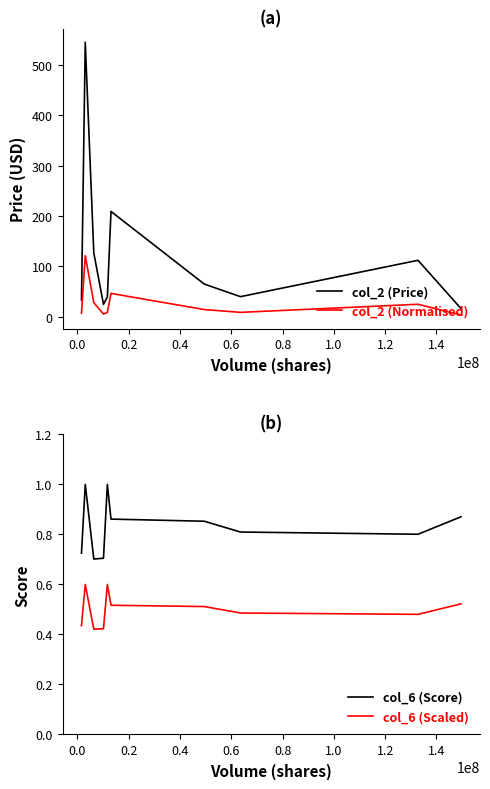

Which series has the widest spread of values?

col_2 (Price)